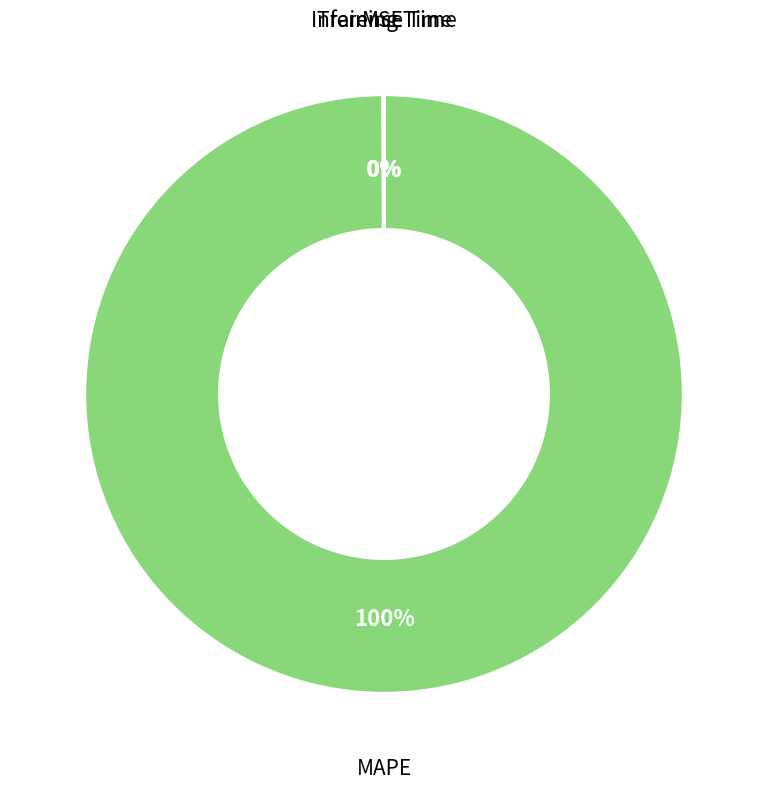

Does any single category account for the majority?

Yes